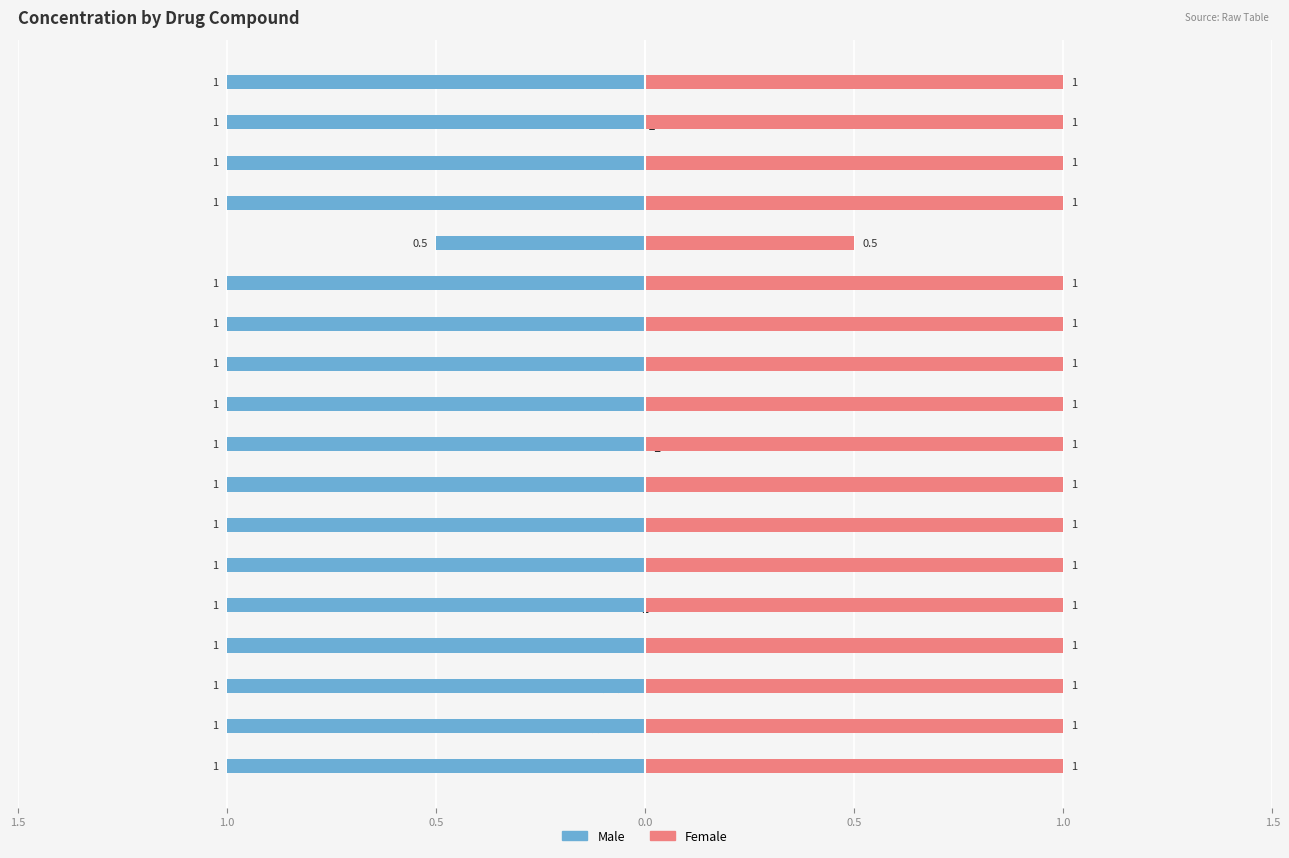

What is the average value of the Female series?

1.0